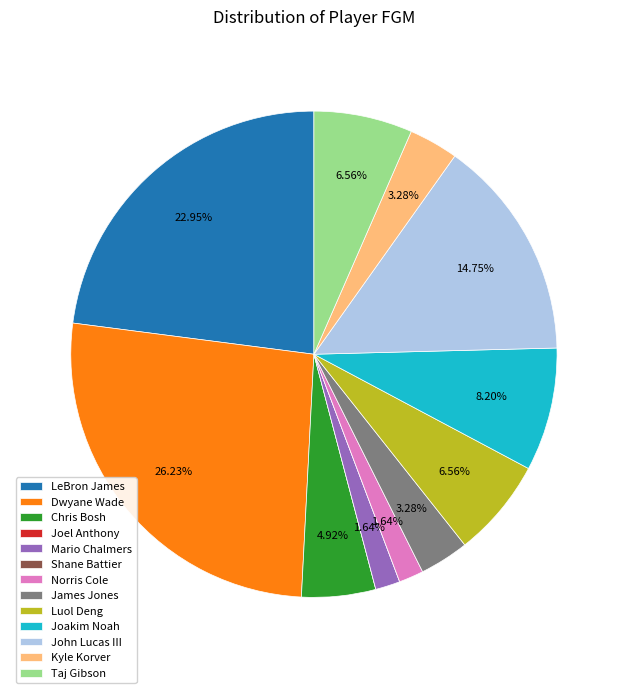

The Norris Cole slice represents 2% of the pie. True or false?

True